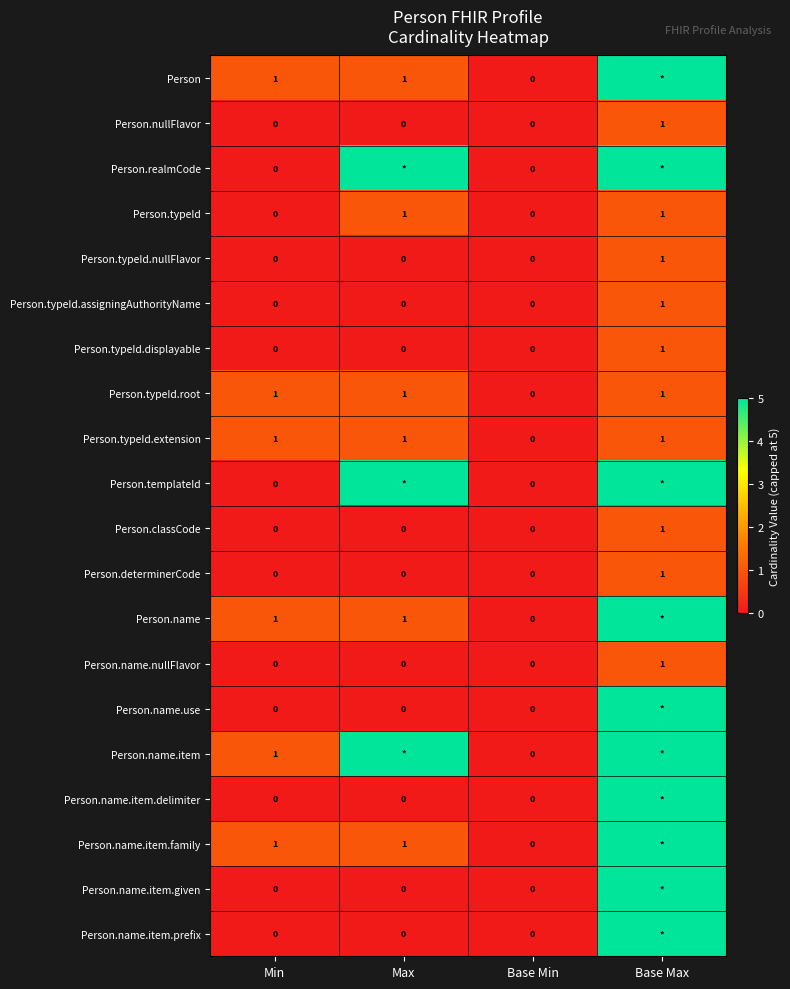

What is the difference between the Person.nullFlavor values at Base Max and Base Min?

1